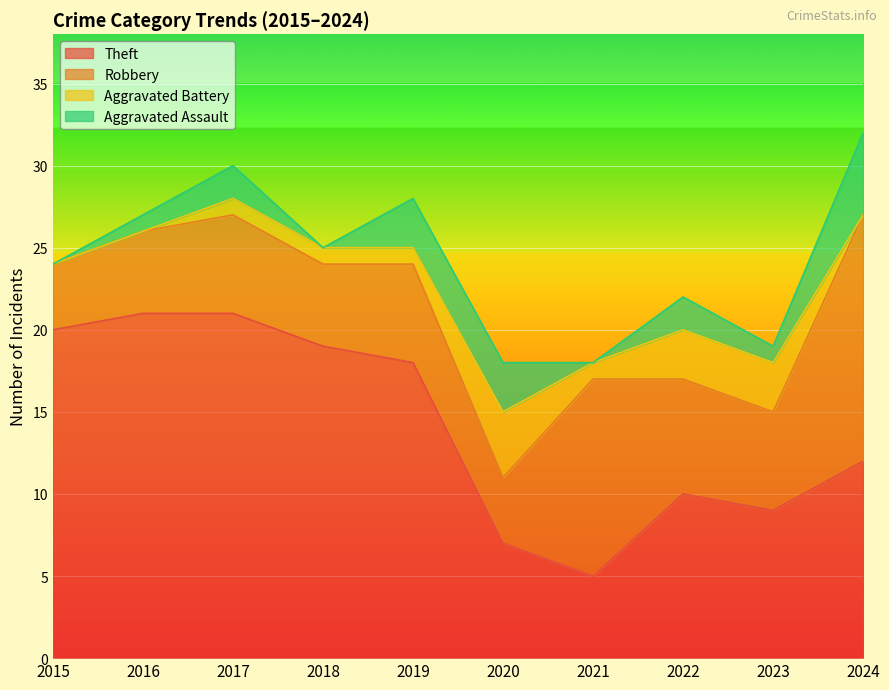

How many data points does each series have?

10